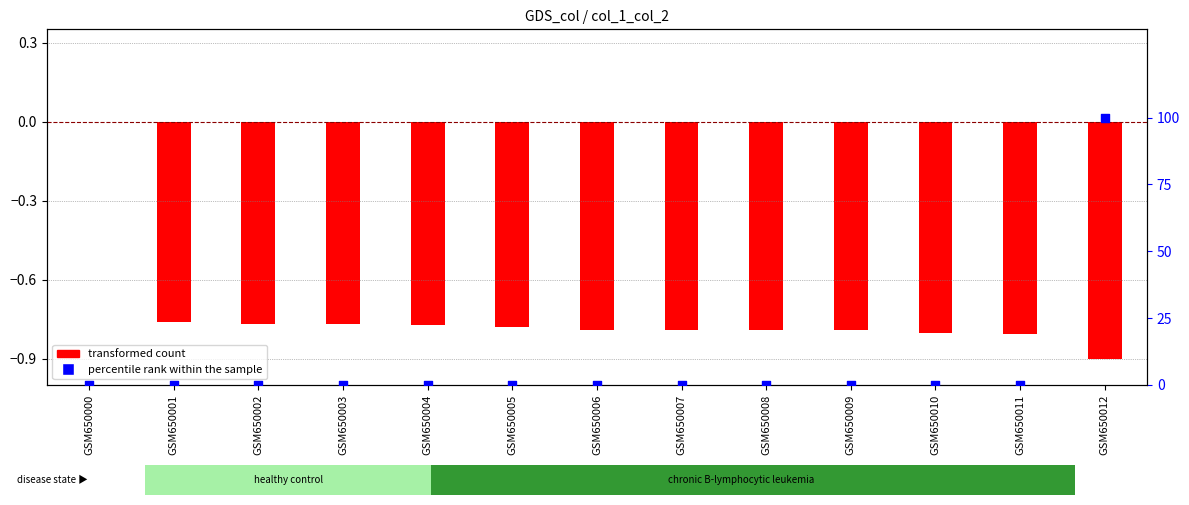

At which category is the sum across all series the highest?

GSM650012